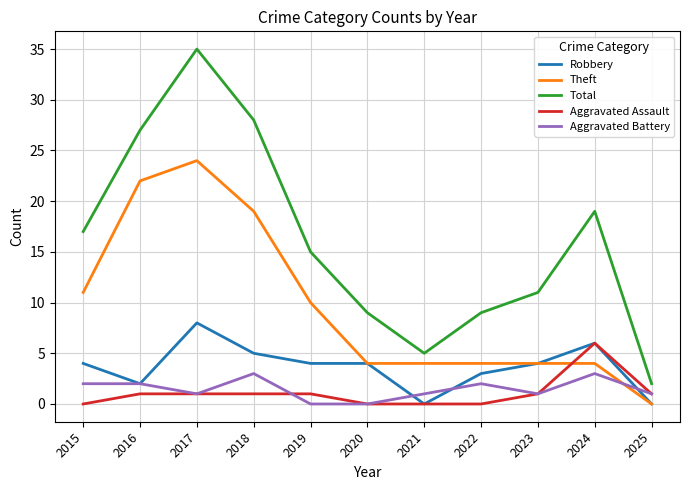

Rank the series at 2018 from lowest to highest value.

Aggravated Assault, Aggravated Battery, Robbery, Theft, Total